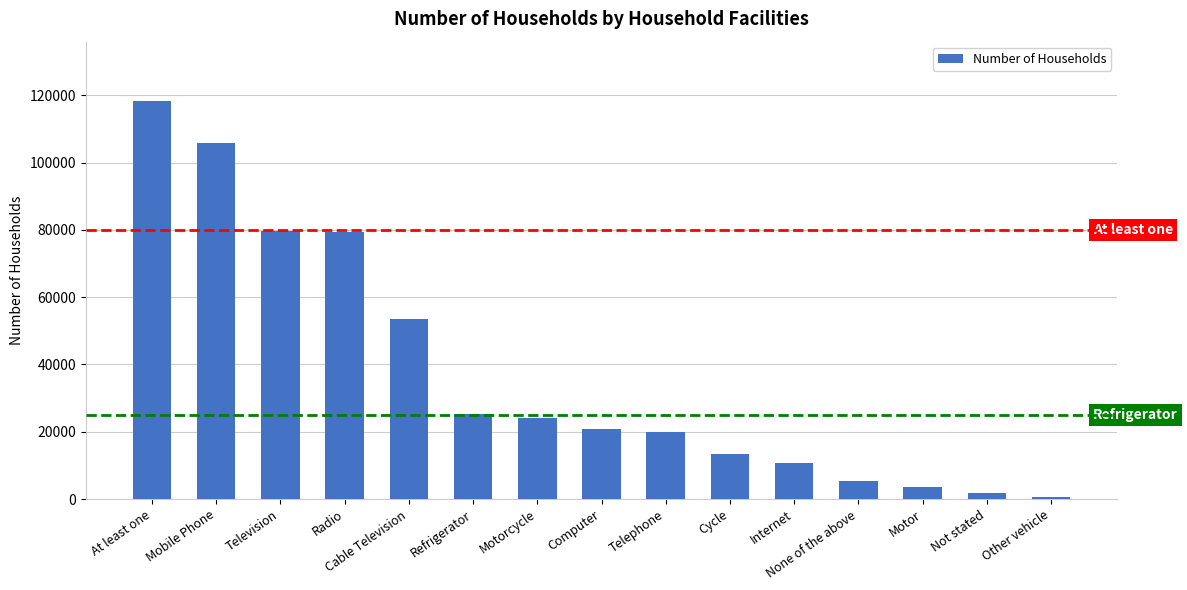

The chart shows a value of 13357 at Cycle. True or false?

True